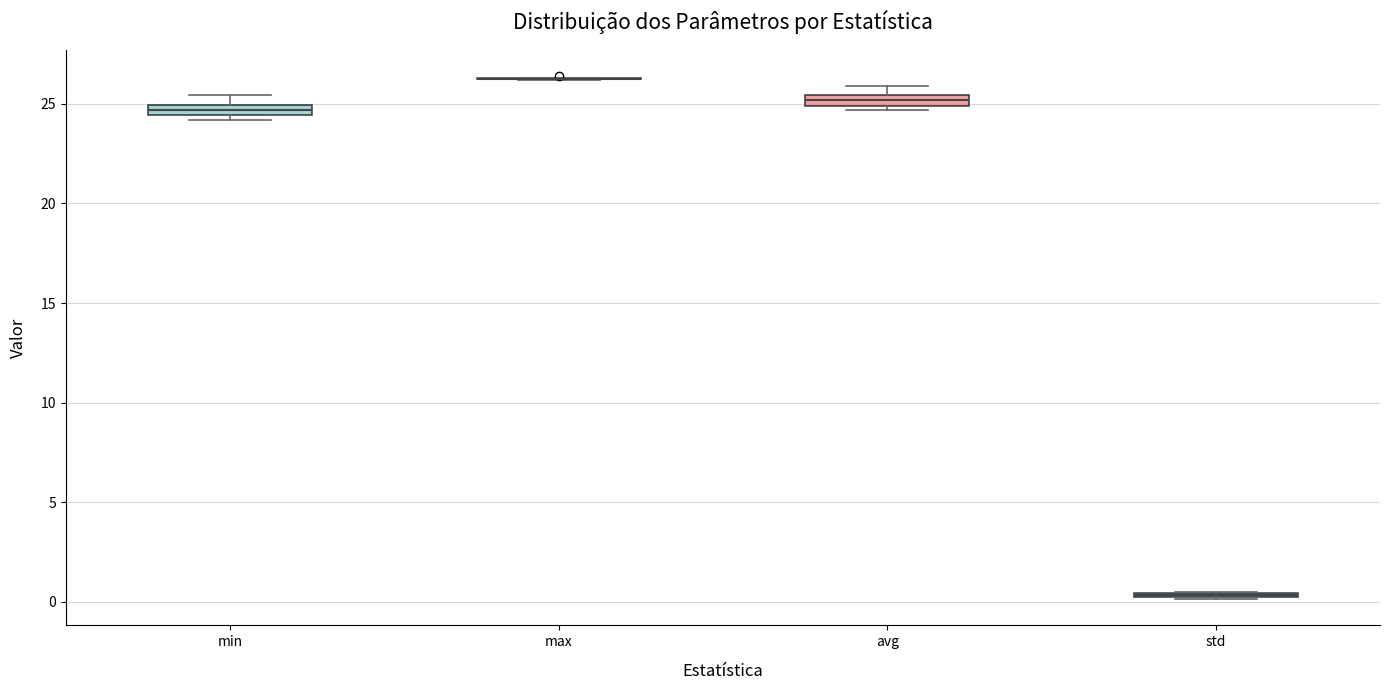

Where is the lower edge of the box for min on the y-axis? The values are not printed on the chart, so give them approximately, as read against the axis.

24.5